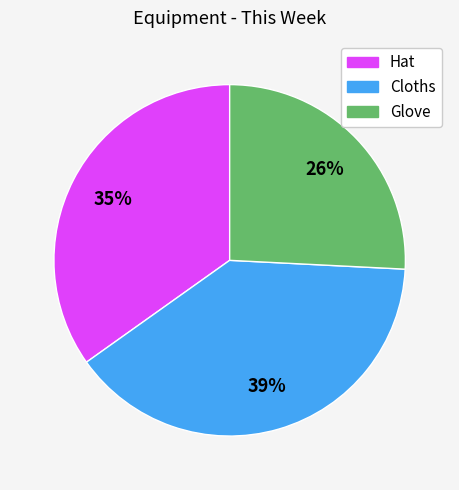

To the nearest percent, what is the average slice percentage?

33%